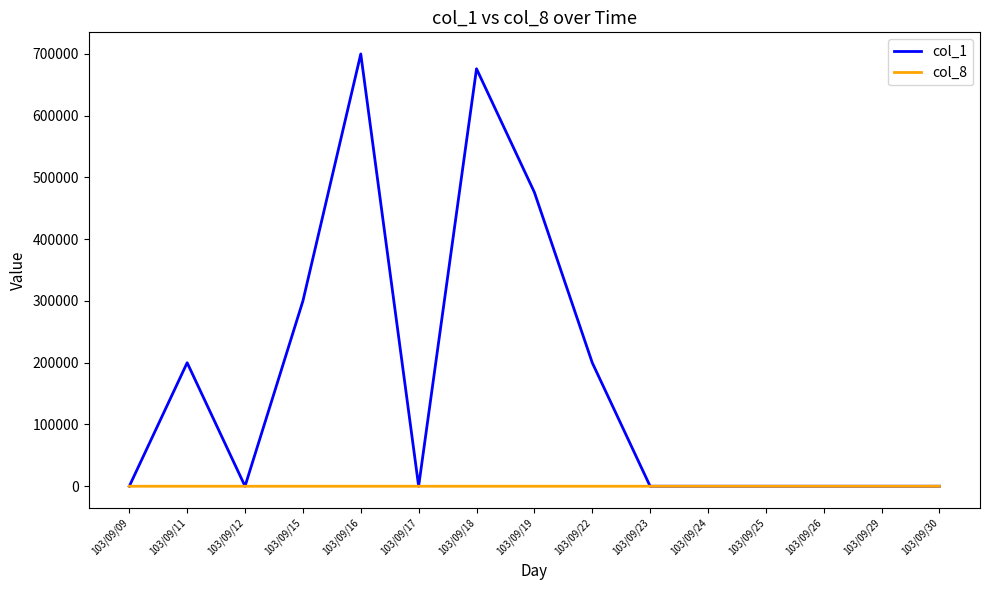

What is the maximum value shown in the chart?

700000